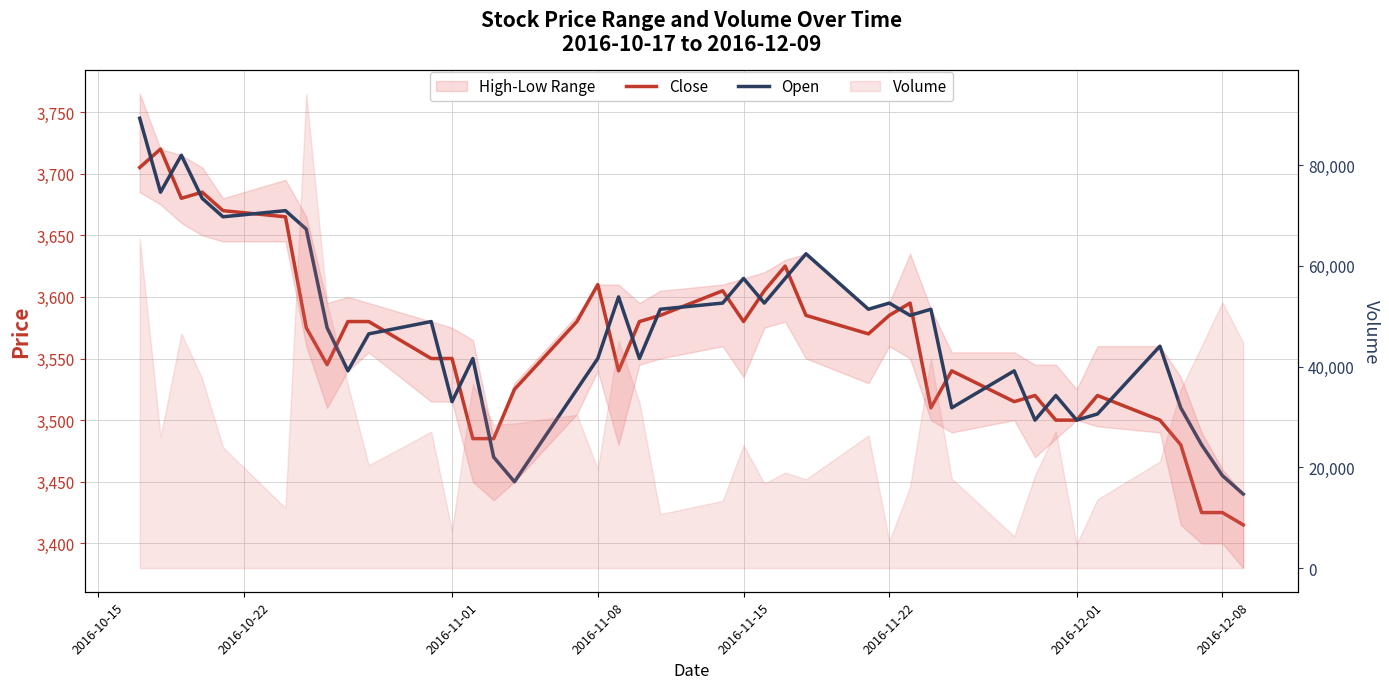

True or false: Open has more than 2 points higher than both neighbors.

True